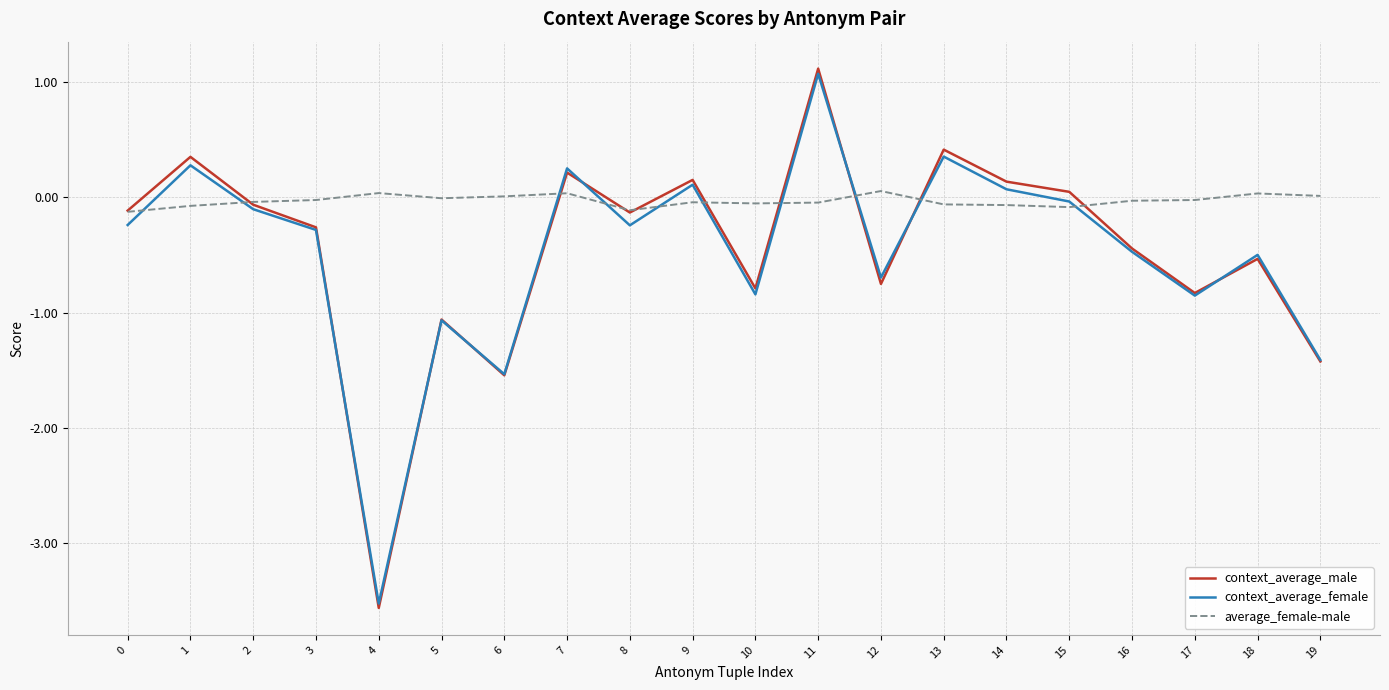

Which category has the lowest value in the context_average_male series?

4